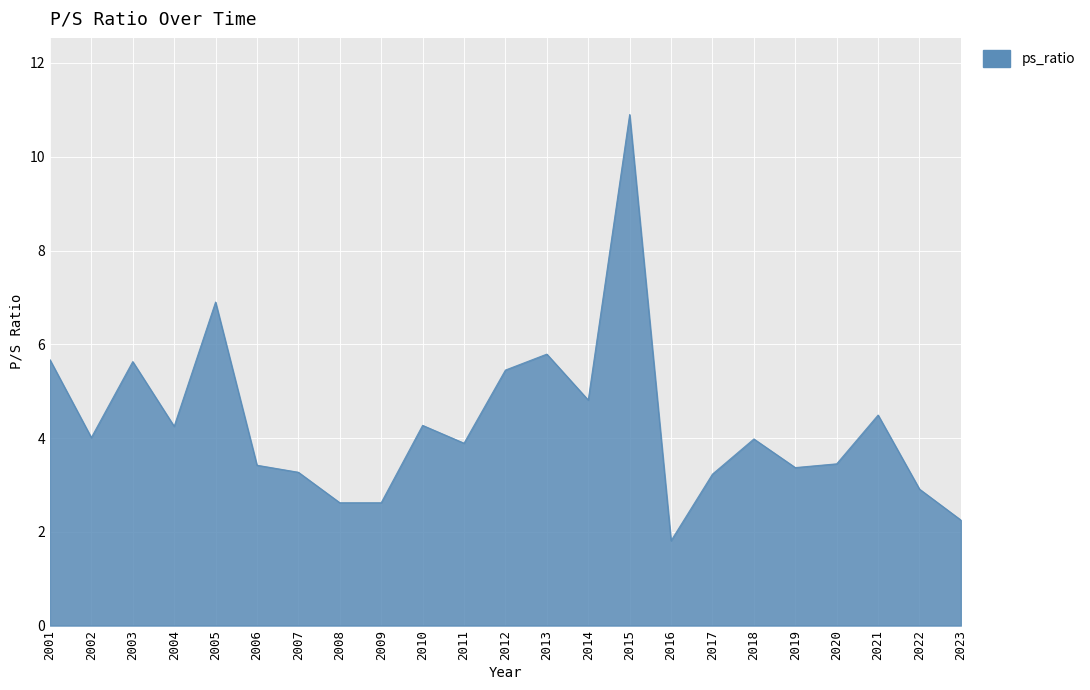

At which category does the data reach its first local valley?

2002